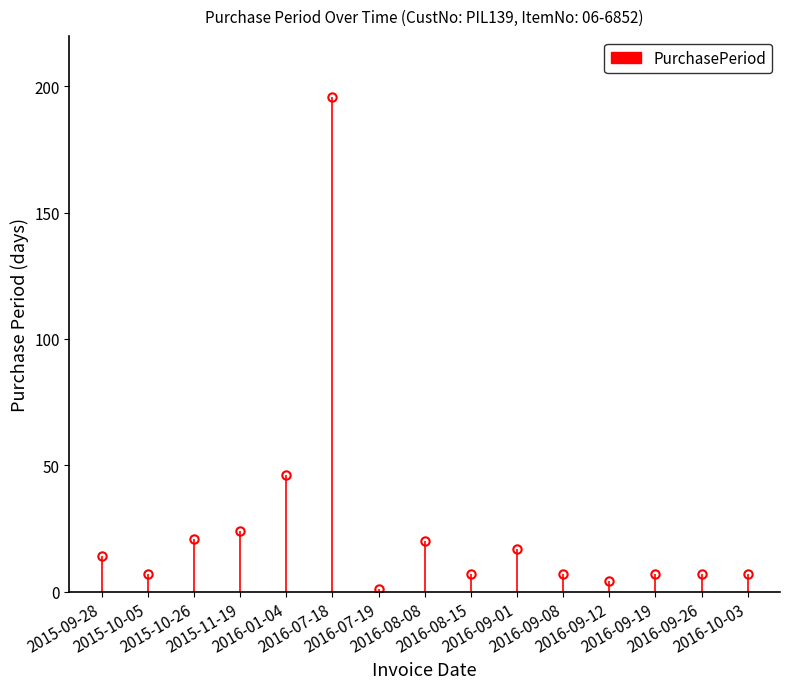

Rank the categories by value from lowest to highest.

2016-07-19, 2016-09-12, 2015-10-05, 2016-08-15, 2016-09-08, 2016-09-19, 2016-09-26, 2016-10-03, 2015-09-28, 2016-09-01, 2016-08-08, 2015-10-26, 2015-11-19, 2016-01-04, 2016-07-18